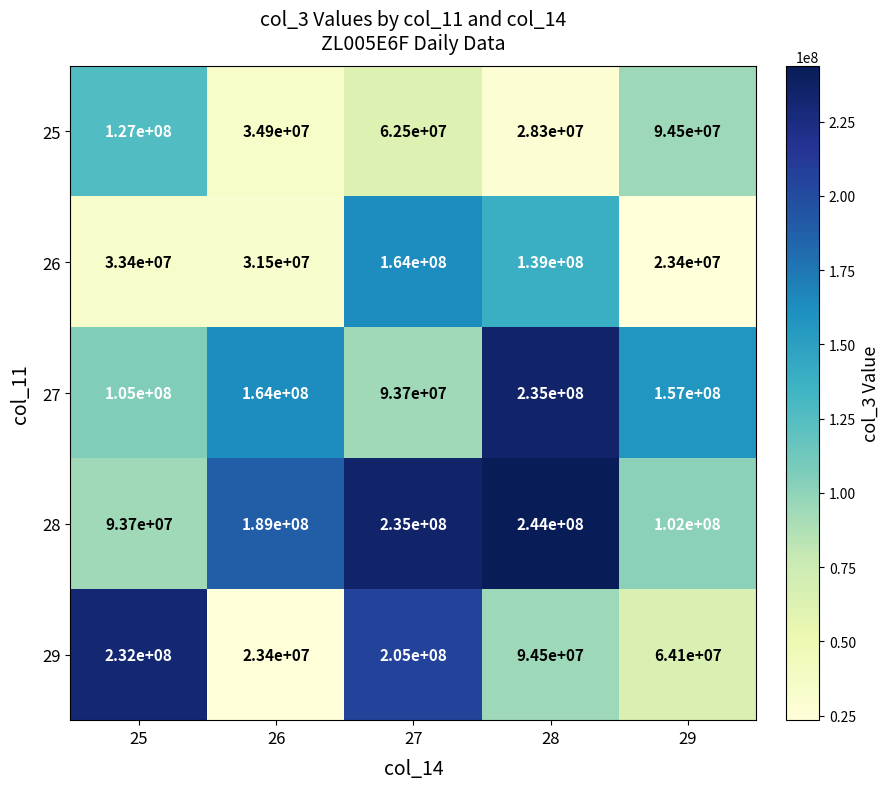

Which series has the widest spread of values?

29